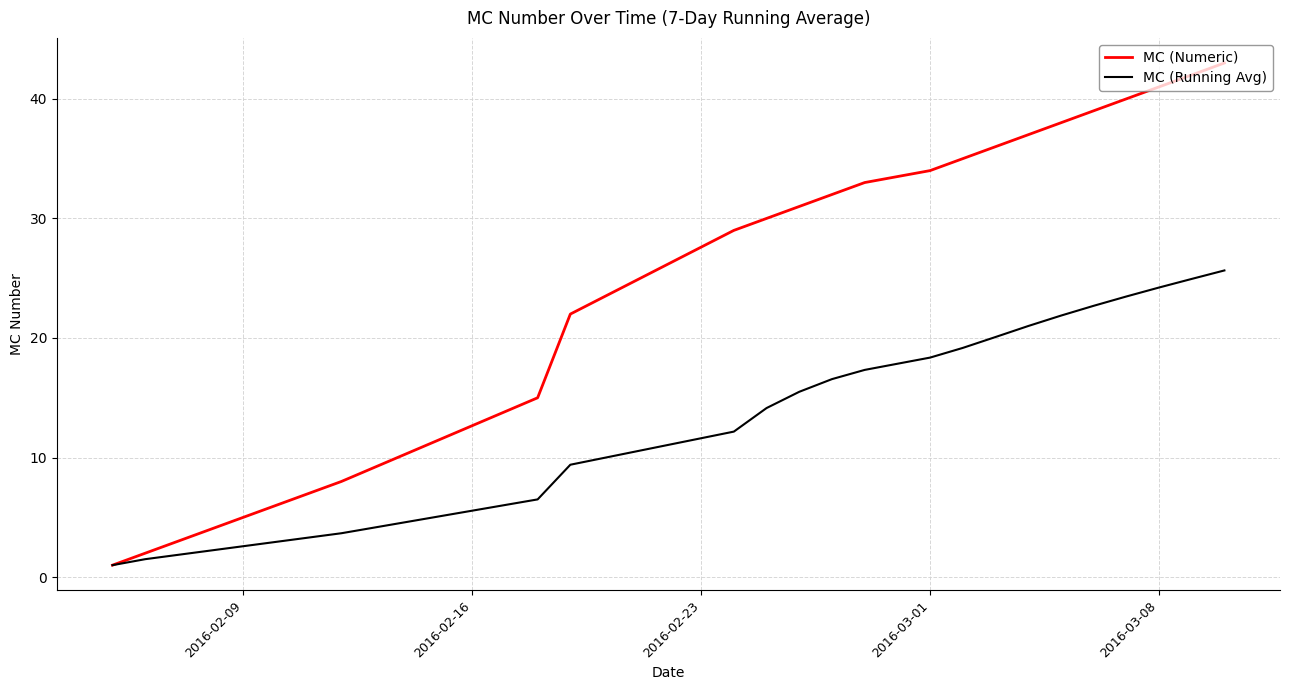

What is the lowest value of the MC (Numeric) series?

1.0